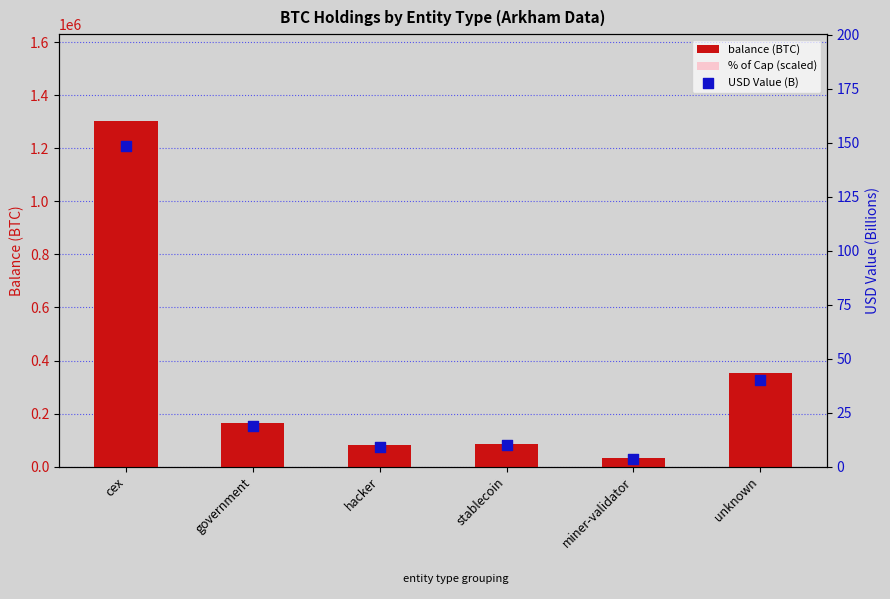

What are all the series names shown in the legend?

balance (BTC), % of Cap (scaled), USD Value (B)